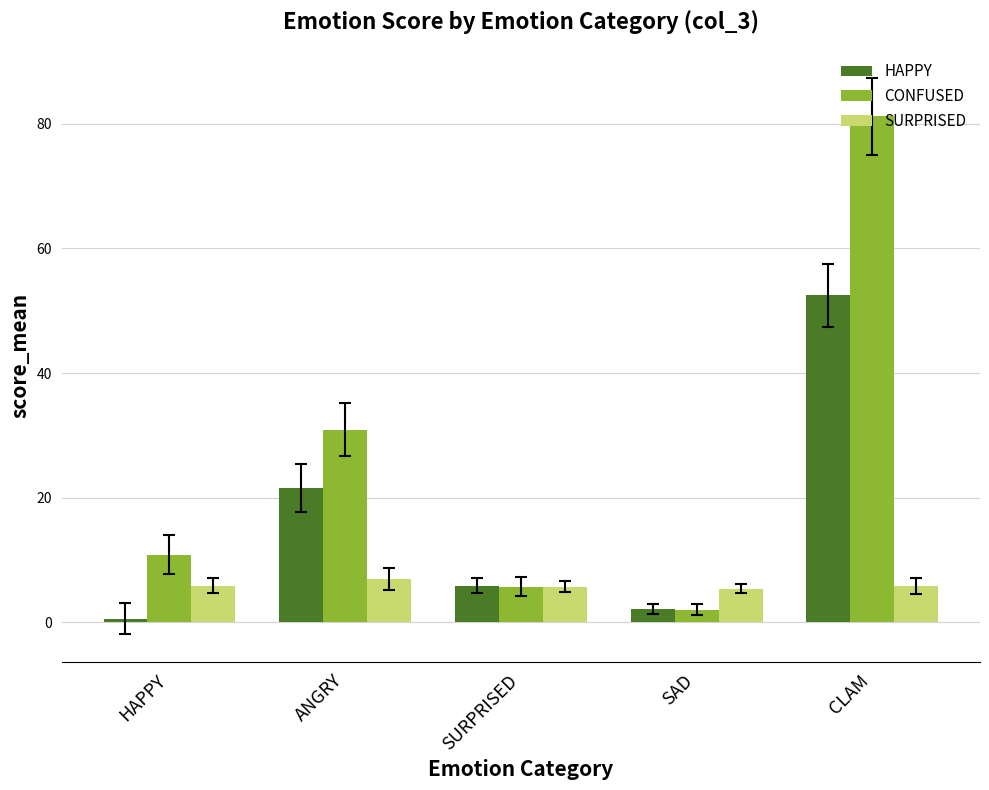

What is the smallest value displayed?

0.6